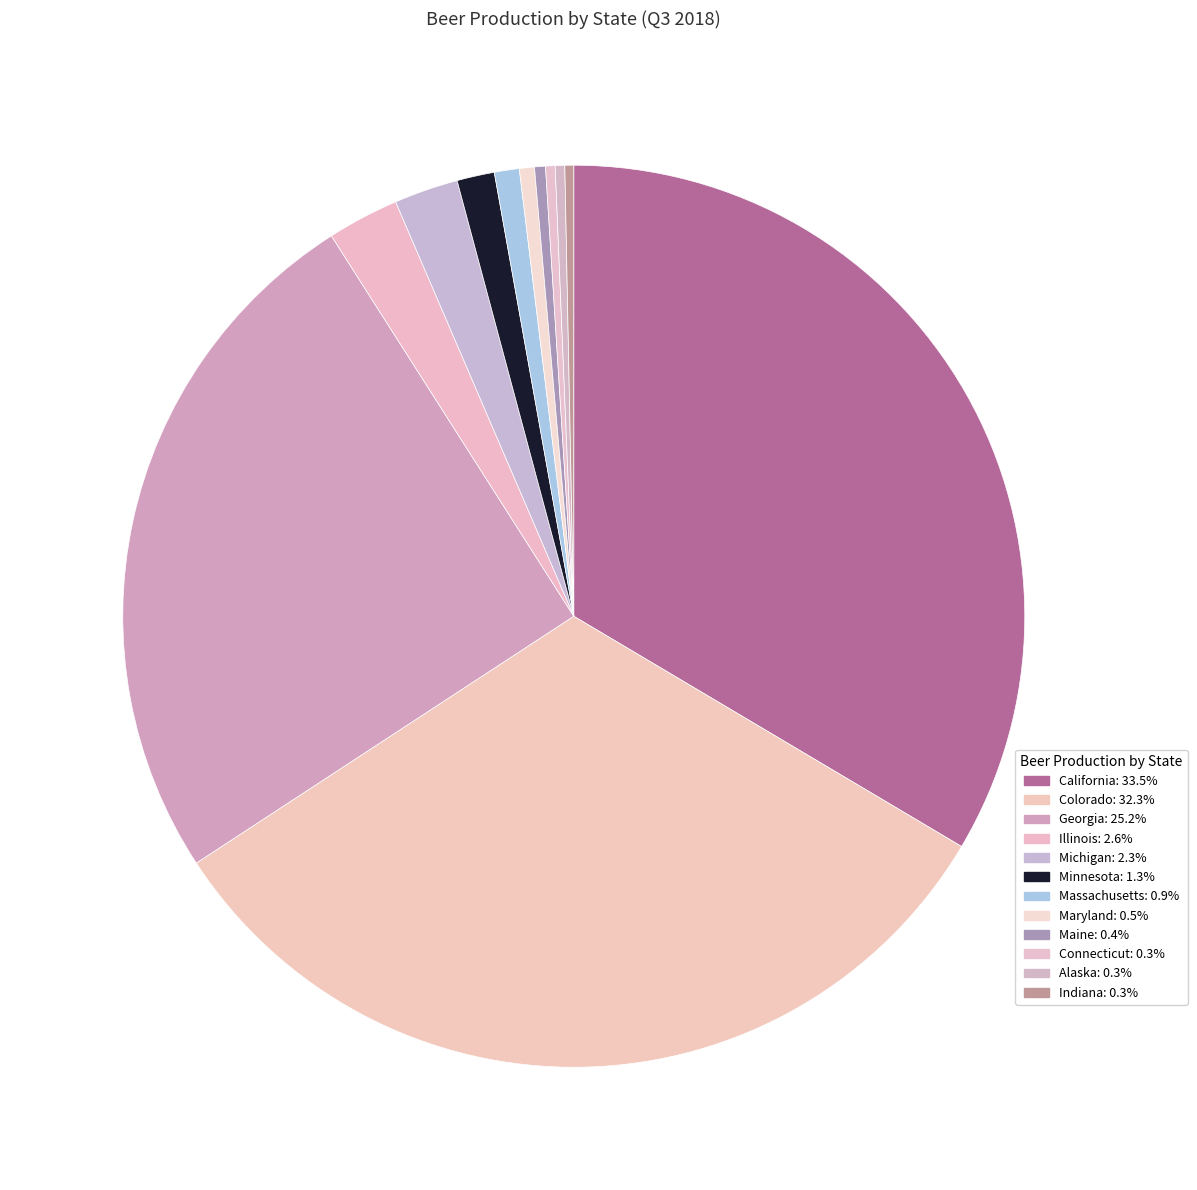

Count the number of slices in the pie.

12